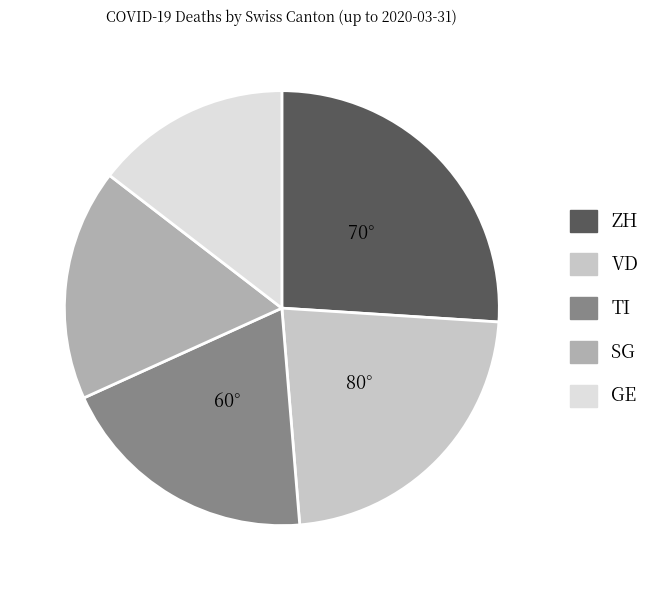

Is there any slice that represents more than half of the pie?

No